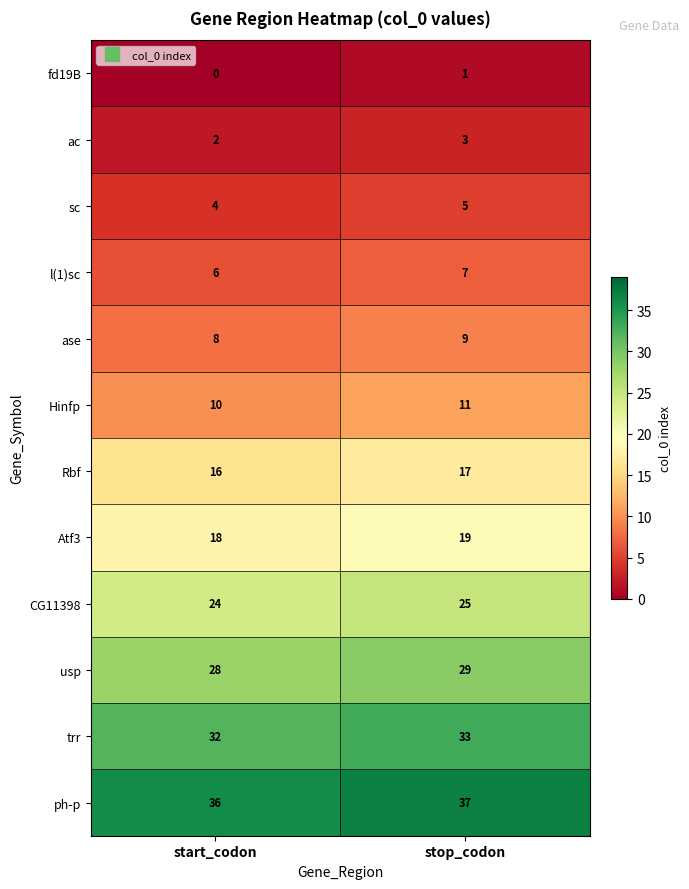

The value of Rbf at stop_codon is 6. True or false?

False